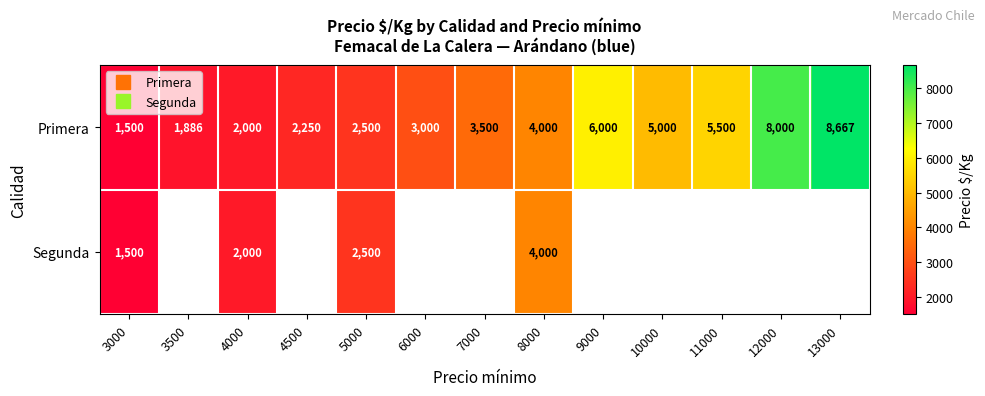

Which has a higher value, 7000 or 6000?

7000